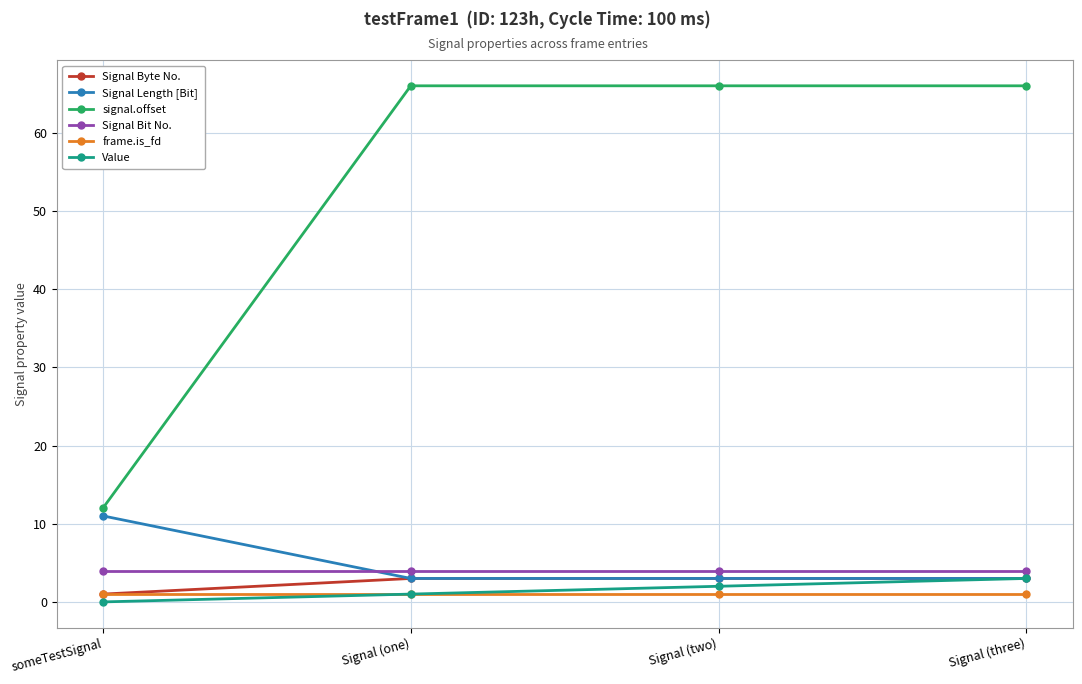

True or false: Signal Length [Bit] has more than 1 interior local peaks.

False